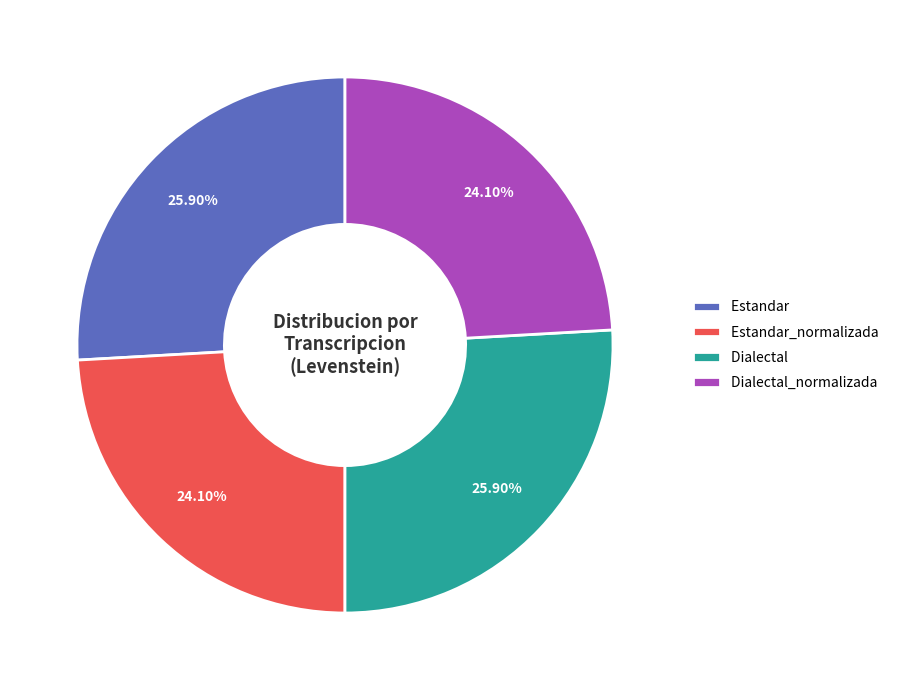

How many segments does this pie chart have?

4